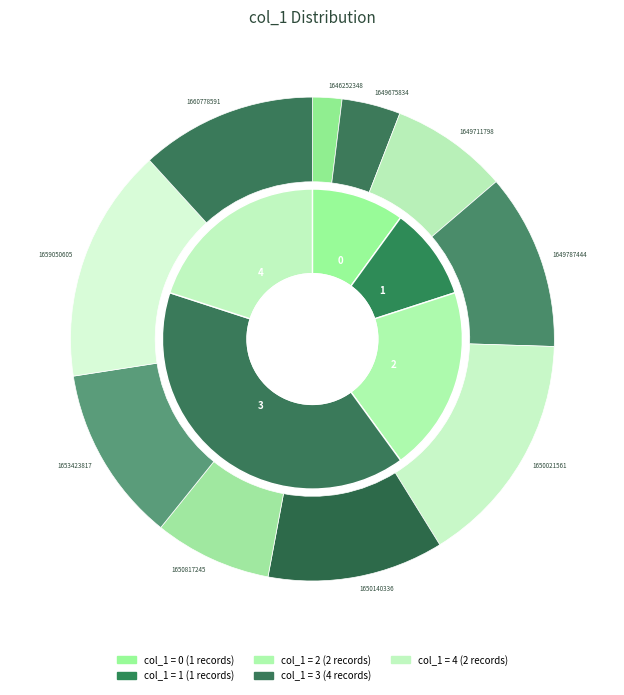

Rank the categories by value from highest to lowest.

1650021561, 1659050605, 1649787444, 1650140336, 1653423817, 1660778591, 1649711798, 1650817245, 1649675834, 1646252348